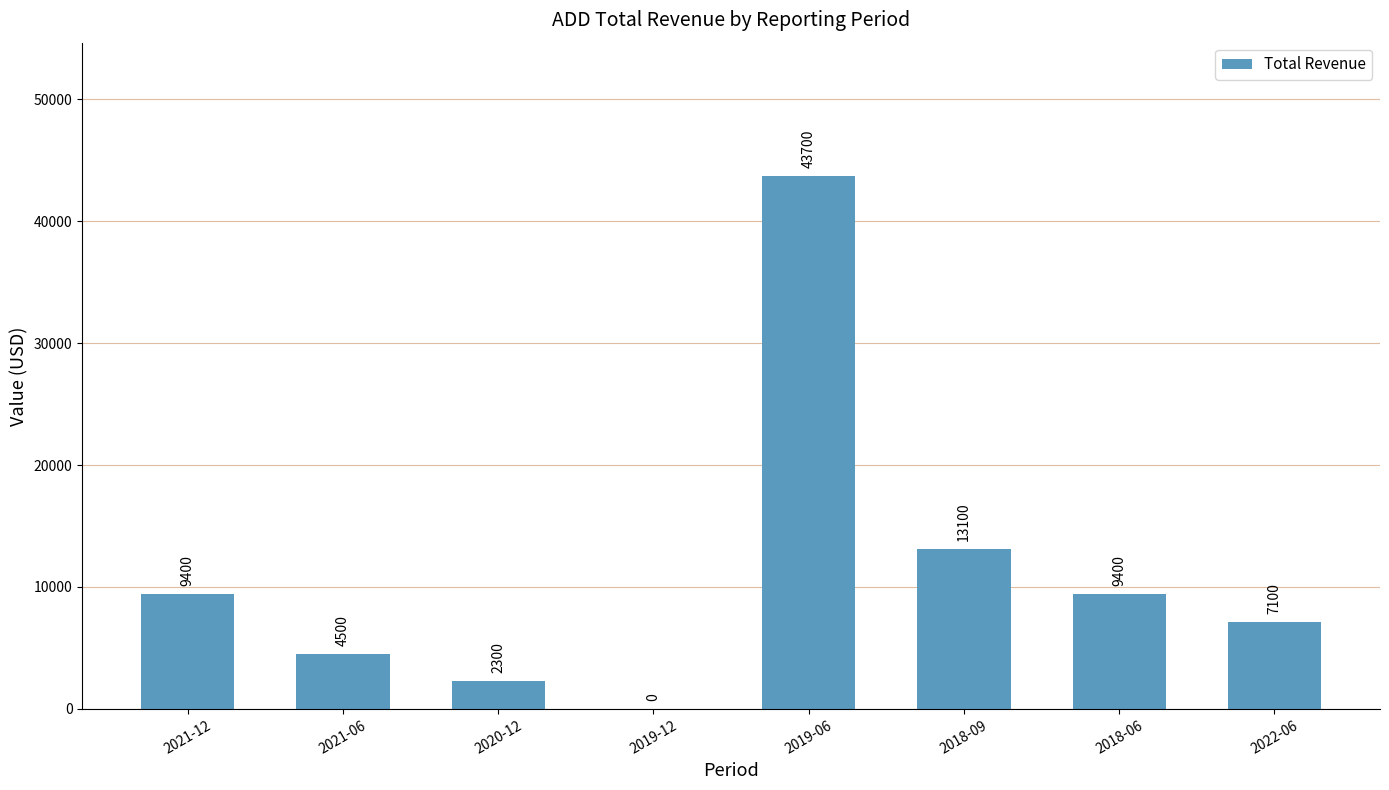

What is the maximum value shown in the chart?

43700